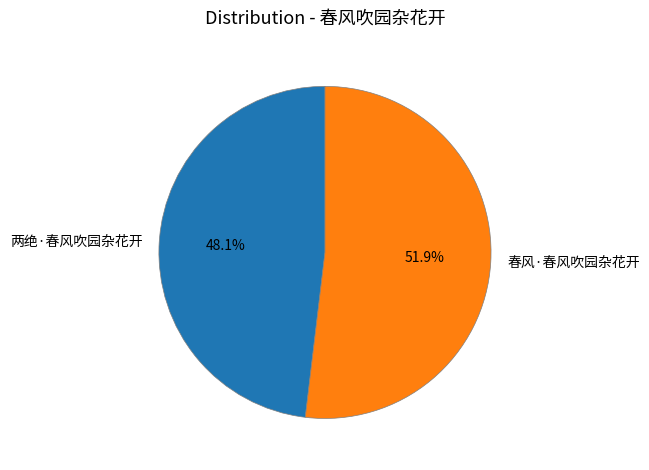

What portion of the pie excludes 春风·春风吹园杂花开?

48.1%